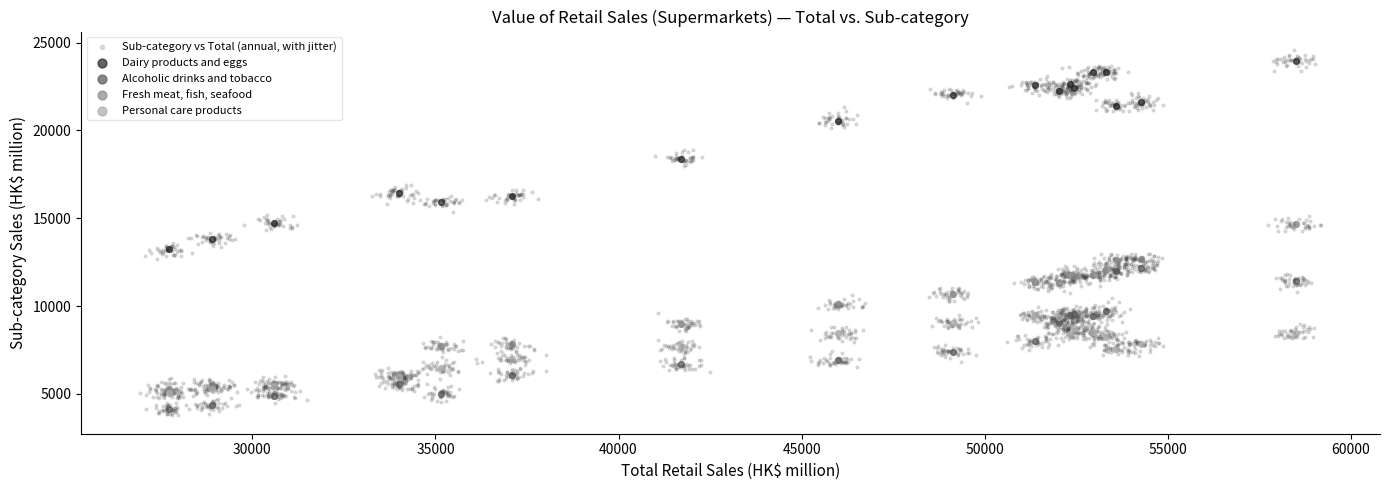

Which series has the widest spread of Y values?

Sub-category vs Total (annual, with jitter)